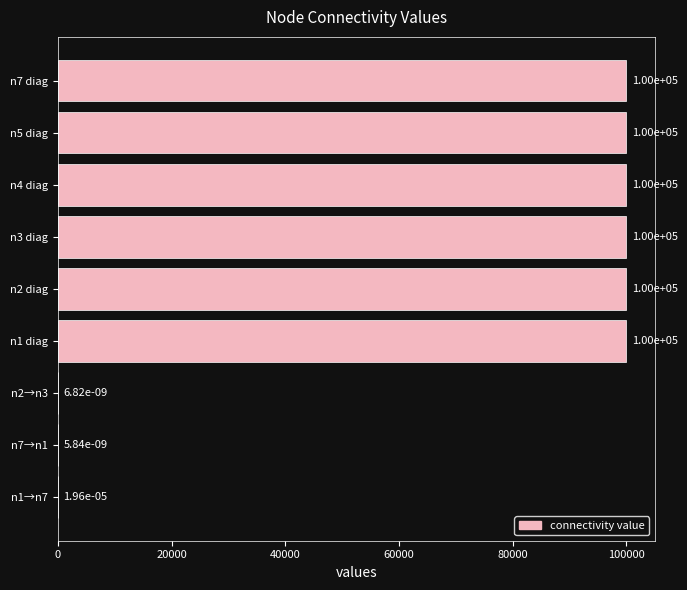

Between n7 diag and n7→n1, which is larger?

n7 diag